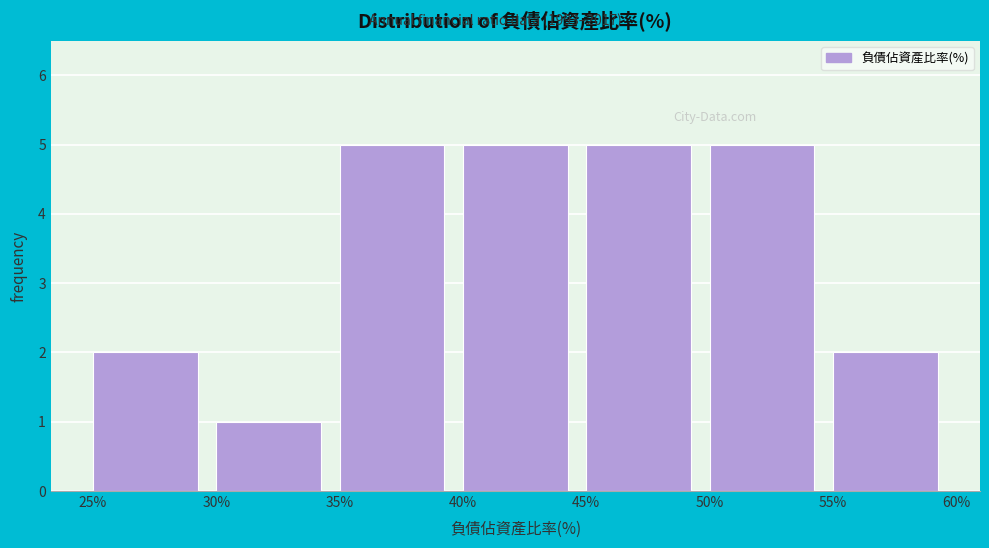

Reading left to right, list every bar in this chart as the range it spans on the x-axis followed by its height. The values are not printed on the chart, so give them approximately, as read against the axis.

25% to 30%: 2
30% to 35%: 1
35% to 40%: 5
40% to 45%: 5
45% to 50%: 5
50% to 55%: 5
55% to 60%: 2